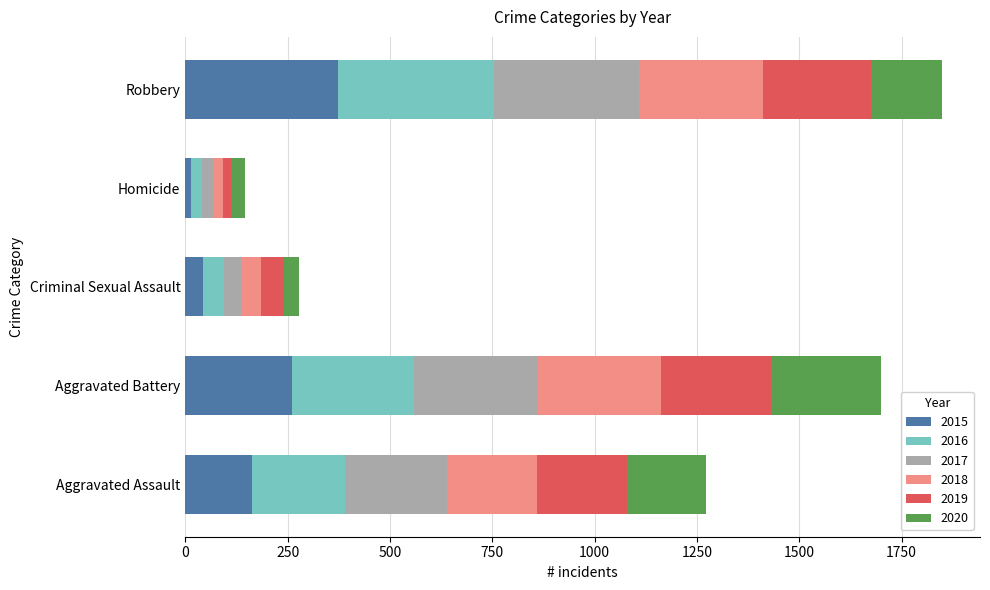

What is the total value across all series at Aggravated Assault?

1272